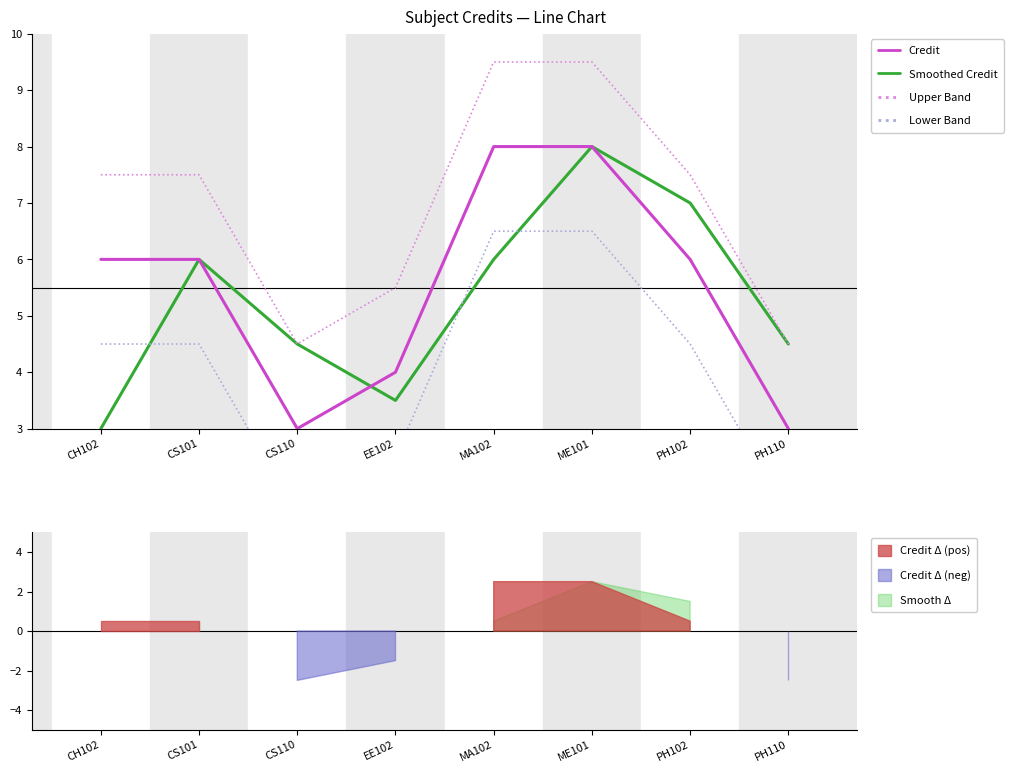

What position from the left is PH102?

7